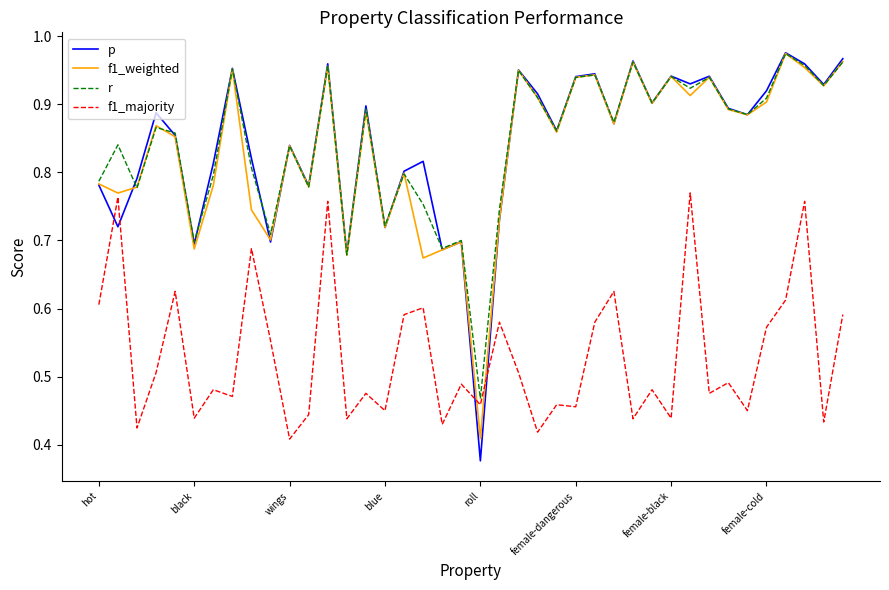

Which series has the widest spread of values?

p